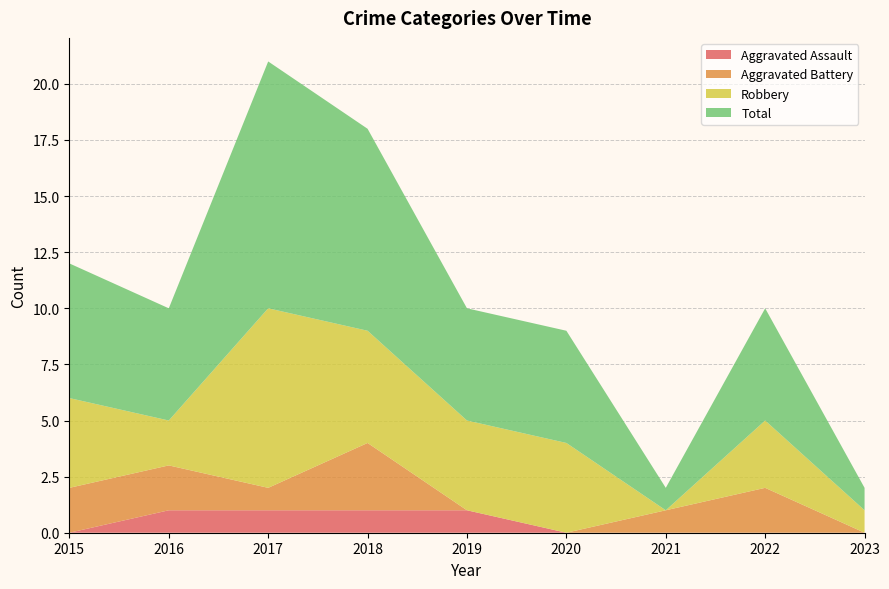

Reading right to left, list all the values displayed in this chart.

Aggravated Assault: 2023=0	2022=0	2021=0	2020=0	2019=1	2018=1	2017=1	2016=1	2015=0
Aggravated Battery: 2023=0	2022=2	2021=1	2020=0	2019=0	2018=3	2017=1	2016=2	2015=2
Robbery: 2023=1	2022=3	2021=0	2020=4	2019=4	2018=5	2017=8	2016=2	2015=4
Total: 2023=1	2022=5	2021=1	2020=5	2019=5	2018=9	2017=11	2016=5	2015=6